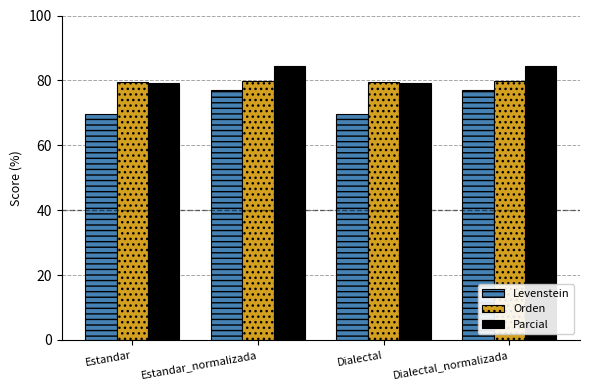

What value does the Orden series have at Estandar_normalizada?

79.9